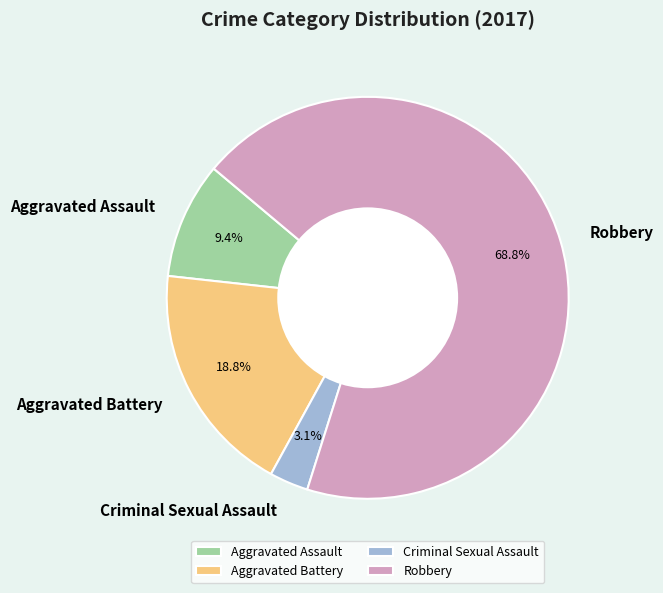

Combined, do Aggravated Battery and Criminal Sexual Assault account for over 50%?

No